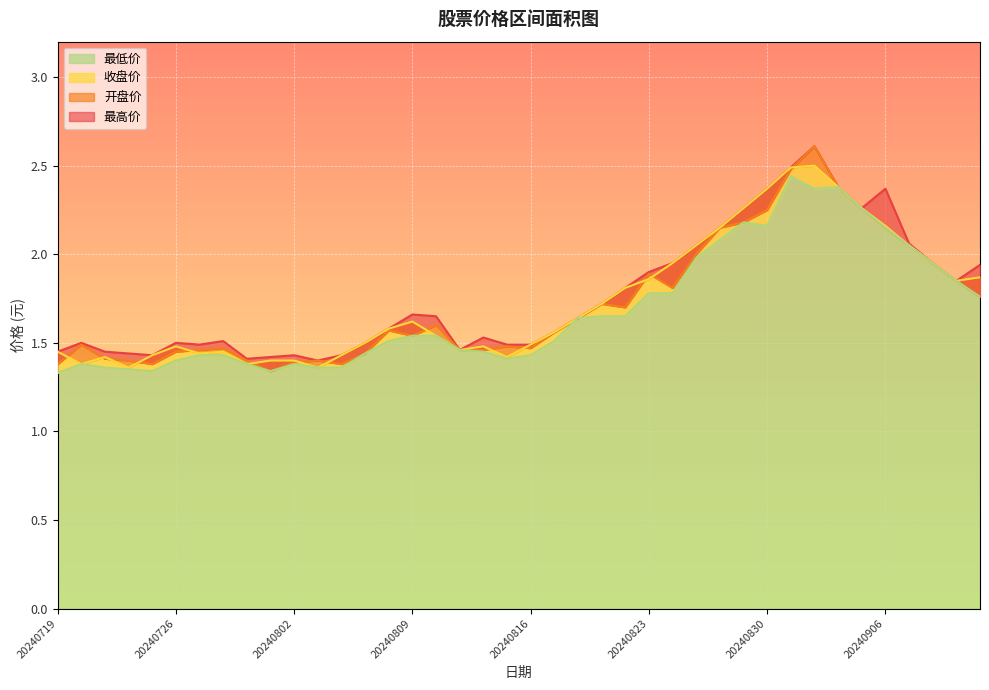

At which label does 最高价 reach its minimum?

20240805